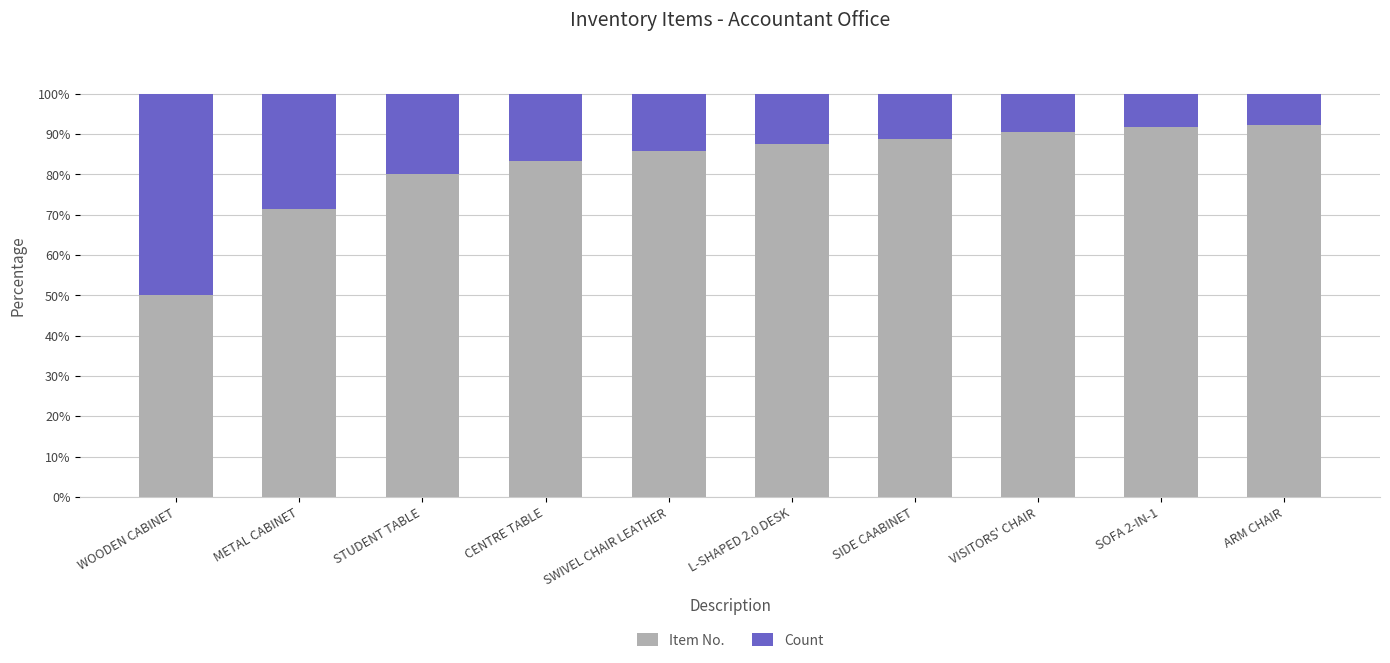

What is the difference between the Item No. values at L-SHAPED 2.0 DESK and STUDENT TABLE?

7.5